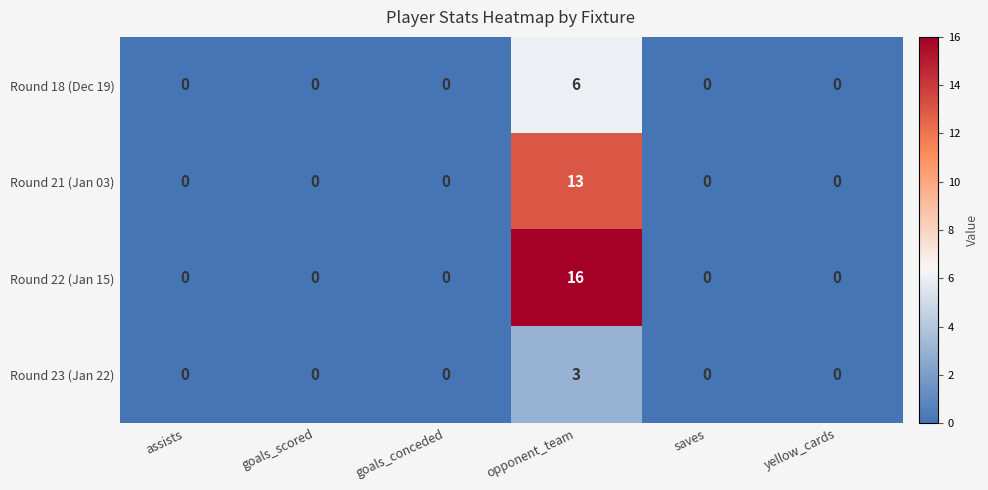

What is the difference between the maximum and minimum values in the Round 22 (Jan 15) series?

16